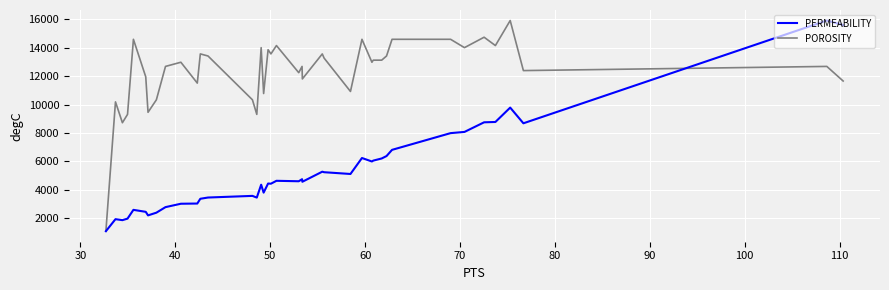

Which series has the largest range (max minus min)?

PERMEABILITY